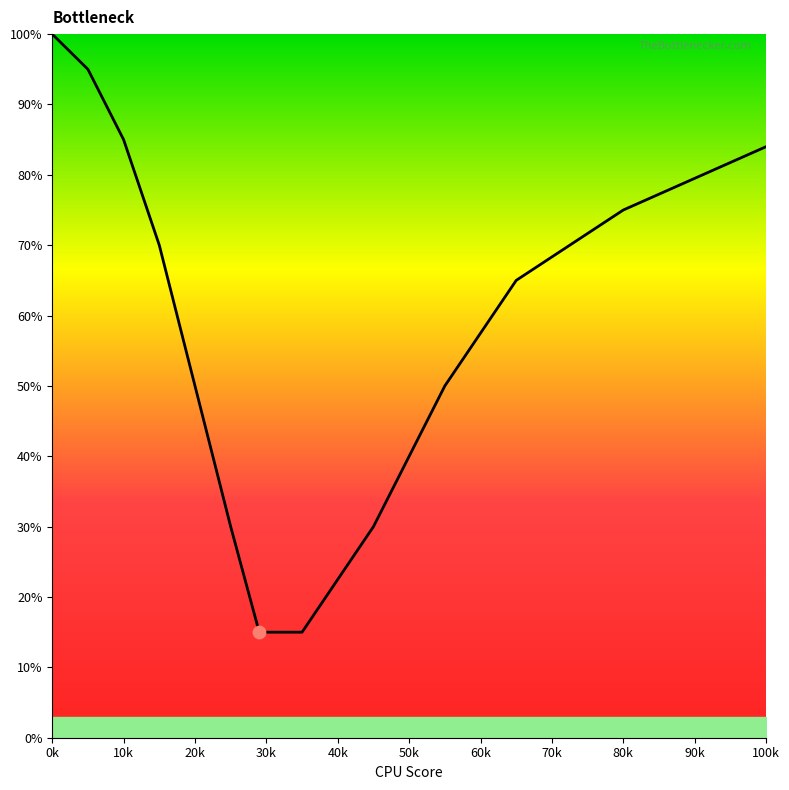

What is the difference between the maximum and minimum values?

85